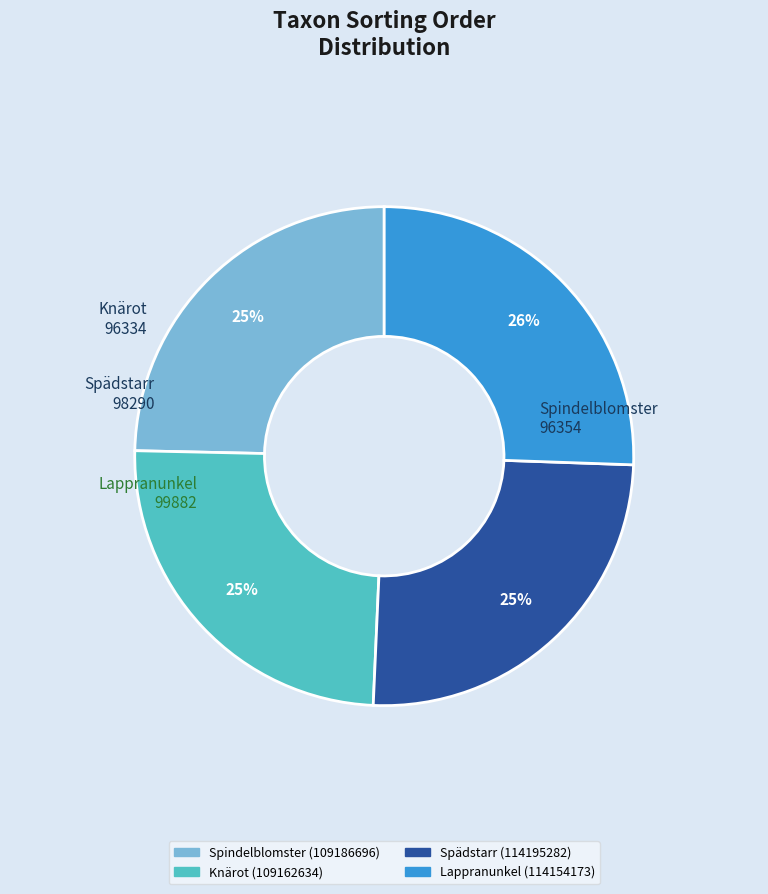

Rank the categories by value from highest to lowest.

Lappranunkel
(114154173), Spädstarr
(114195282), Spindelblomster
(109186696), Knärot
(109162634)